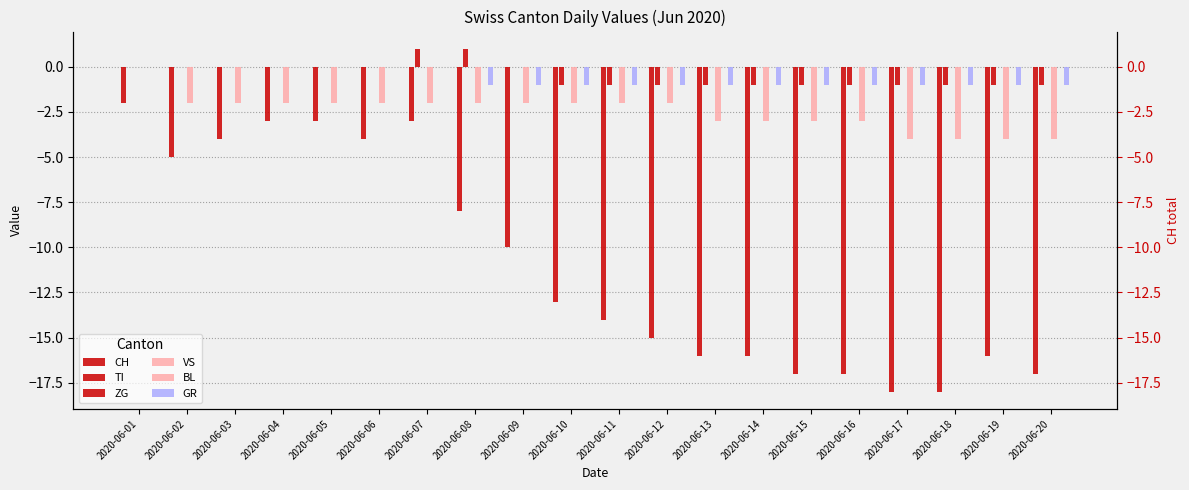

At which category is the sum across all series the highest?

2020-06-01